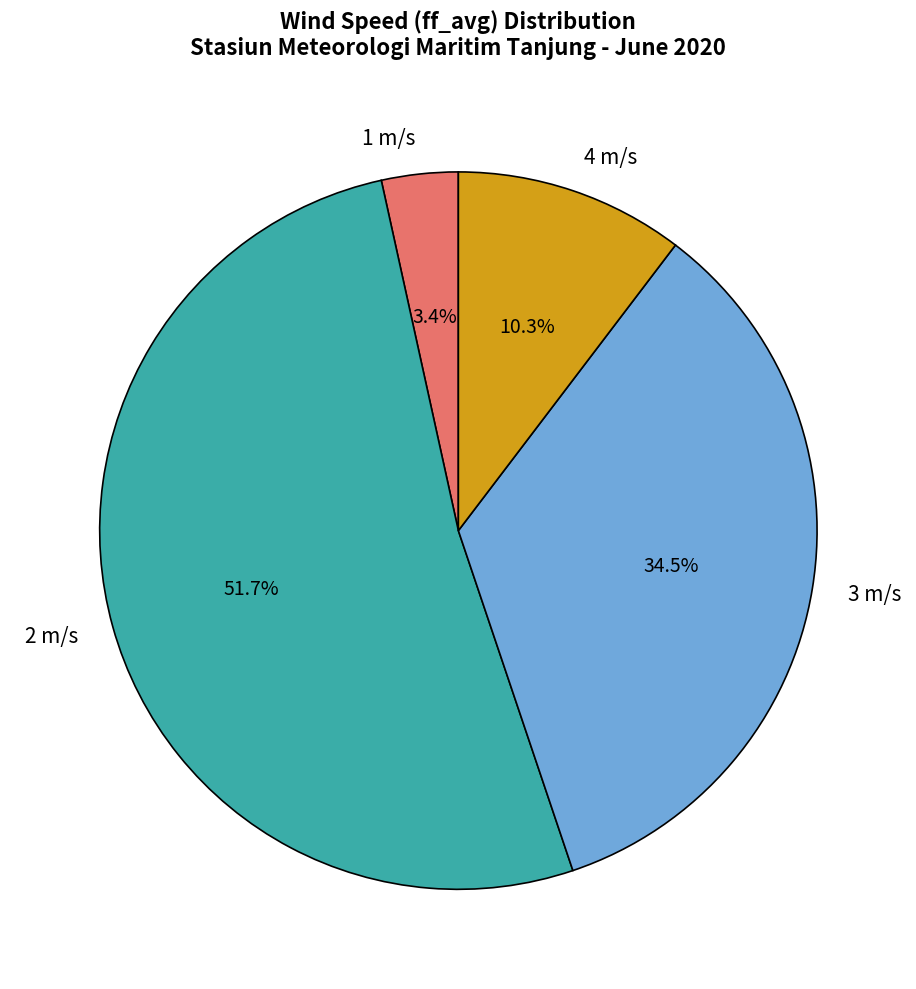

To the nearest percent, what is the average slice percentage?

25%